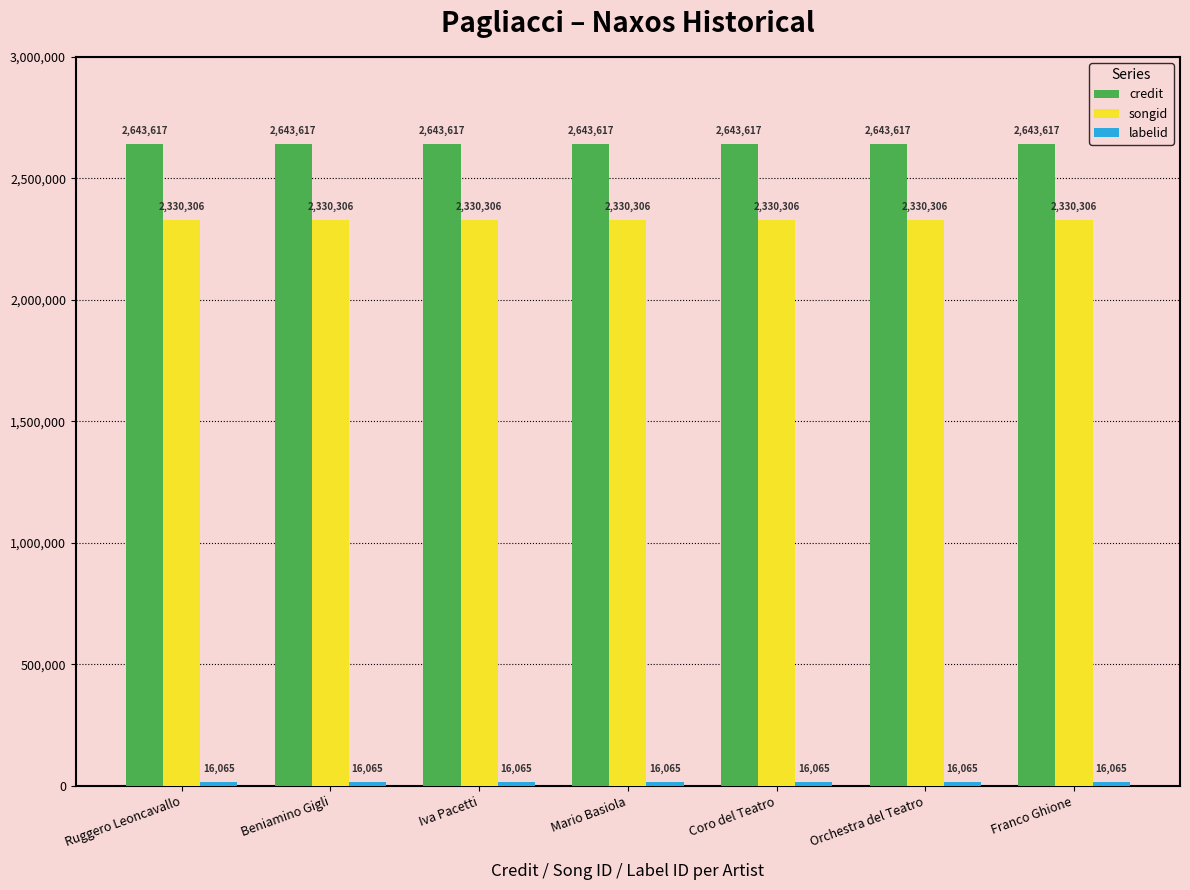

What is the spread (max minus min) of values at Franco Ghione?

2627552